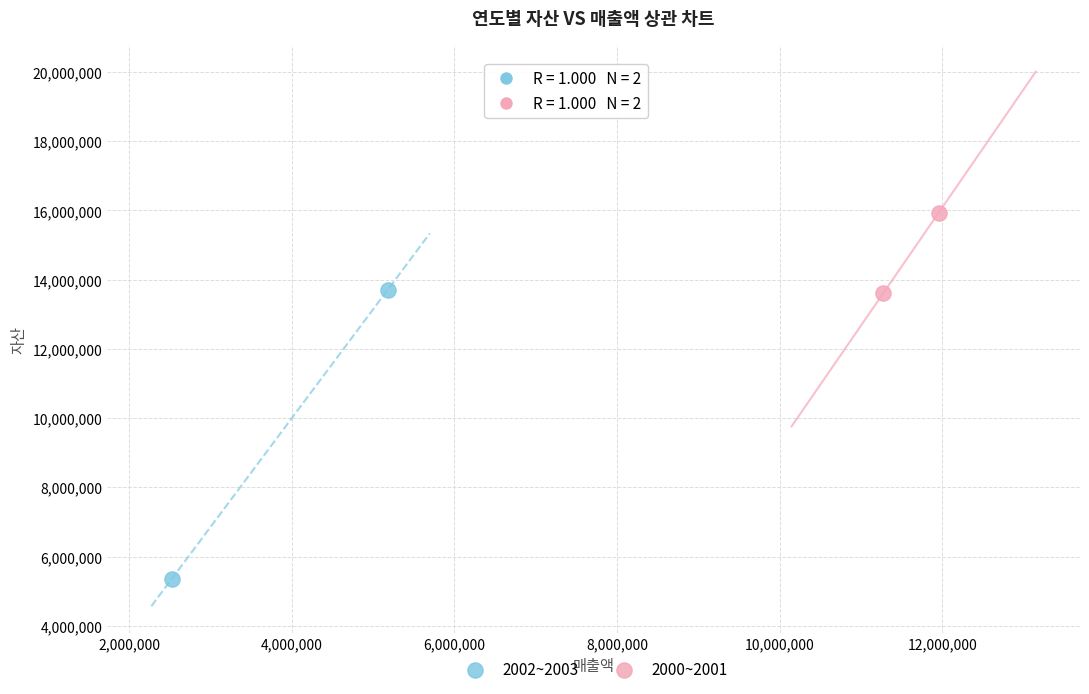

What are all the series names shown in the legend?

2002~2003, 2000~2001